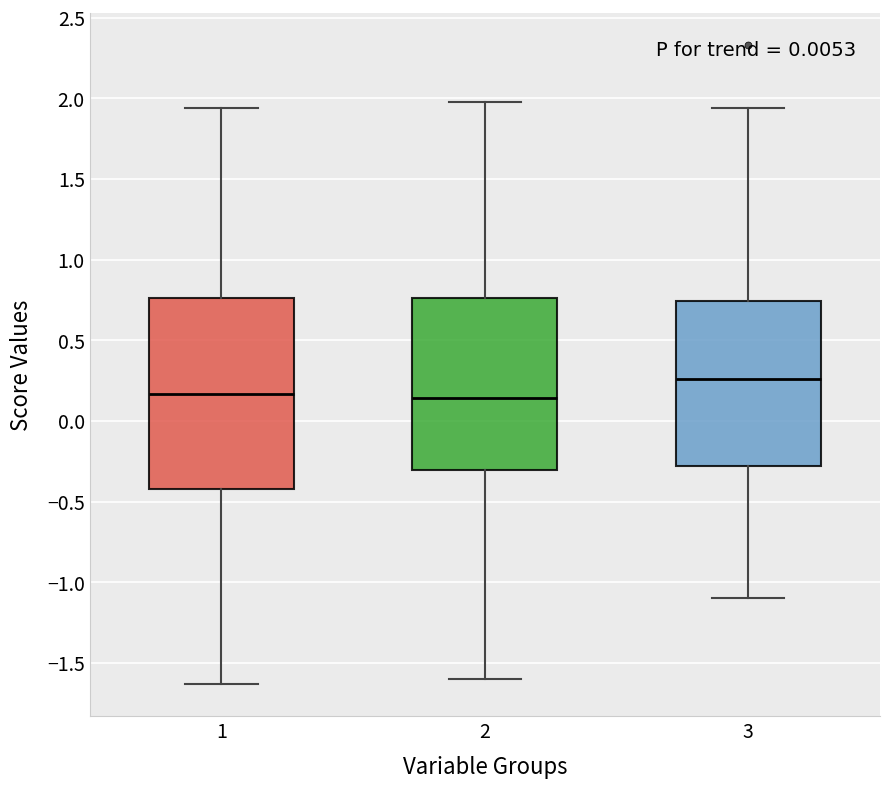

Reading left to right, read every box against the y-axis: the position of its median line, the range the box covers, and the ends of its whiskers. The values are not printed on the chart, so give them approximately, as read against the axis.

1: median 0.15, box -0.40 to 0.75, whiskers -1.65 to 1.95
2: median 0.15, box -0.30 to 0.75, whiskers -1.60 to 2.00
3: median 0.25, box -0.30 to 0.75, whiskers -1.10 to 1.95